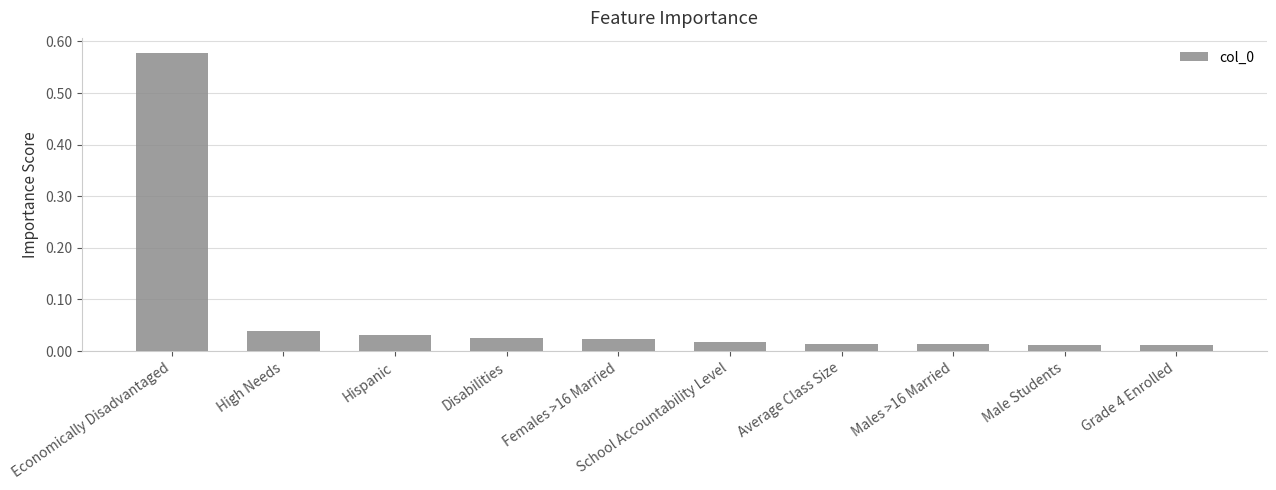

Which has a higher value, Disabilities or Male Students?

Disabilities